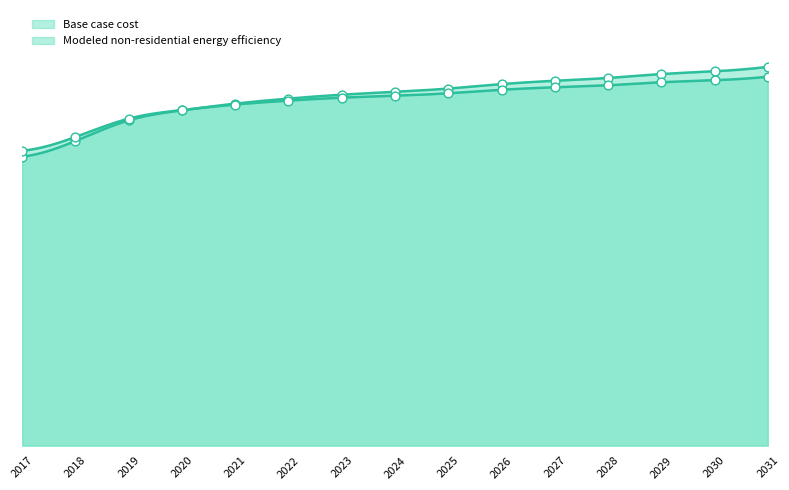

At which category is the sum across all series the highest?

2031